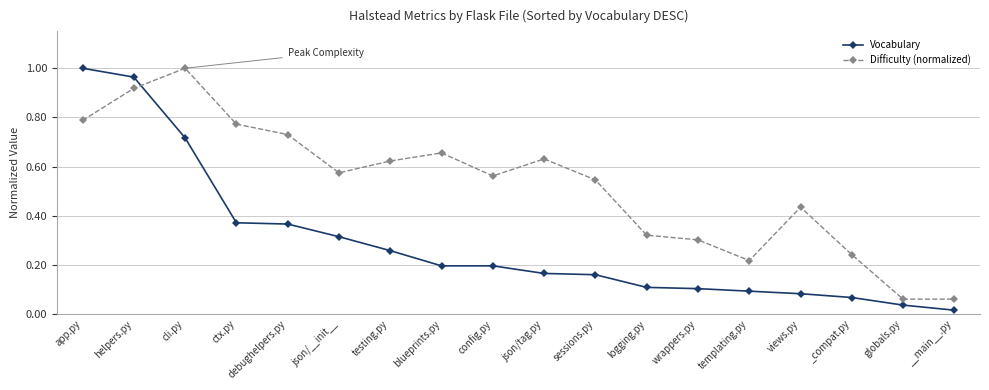

After their last crossing, which series has the higher values: Difficulty (normalized) or Vocabulary?

Difficulty (normalized)